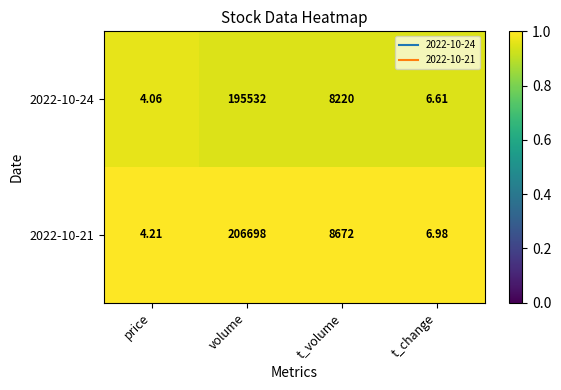

List the series in order of their overall mean, lowest first.

2022-10-24, 2022-10-21